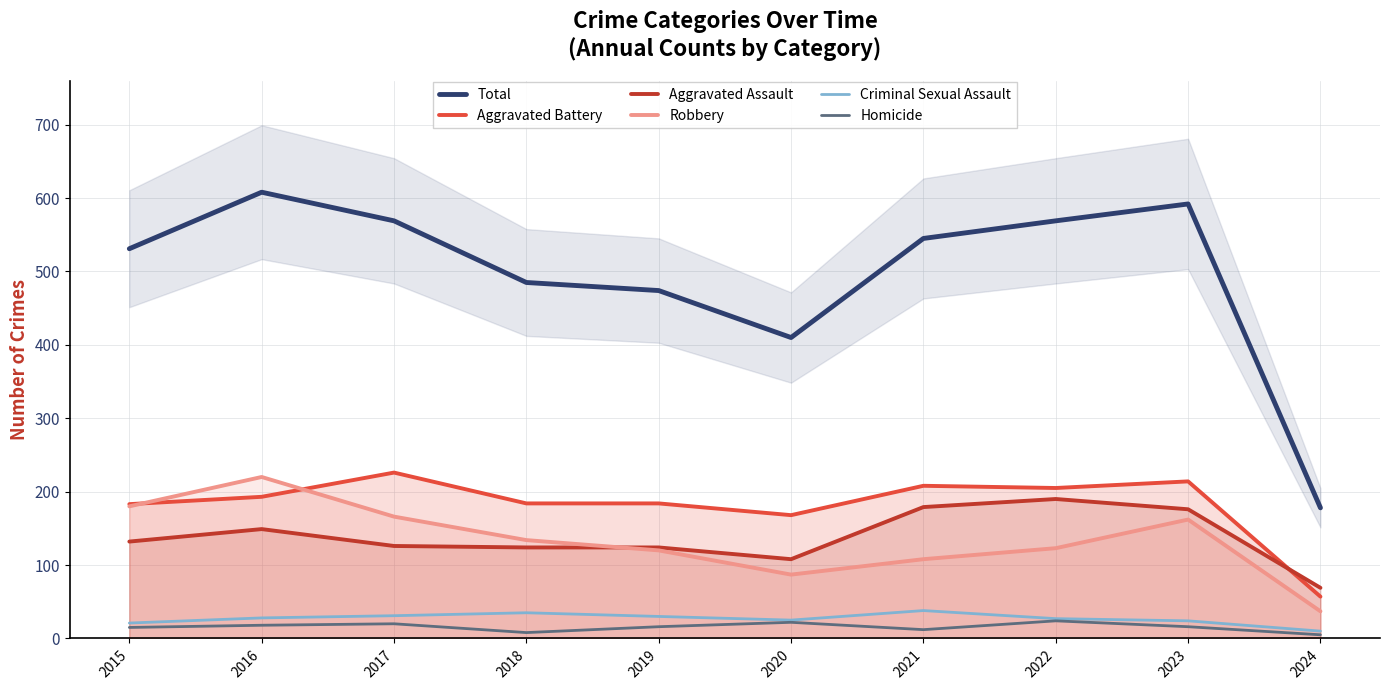

Is it true that Aggravated Battery equals 287 at 2016?

False